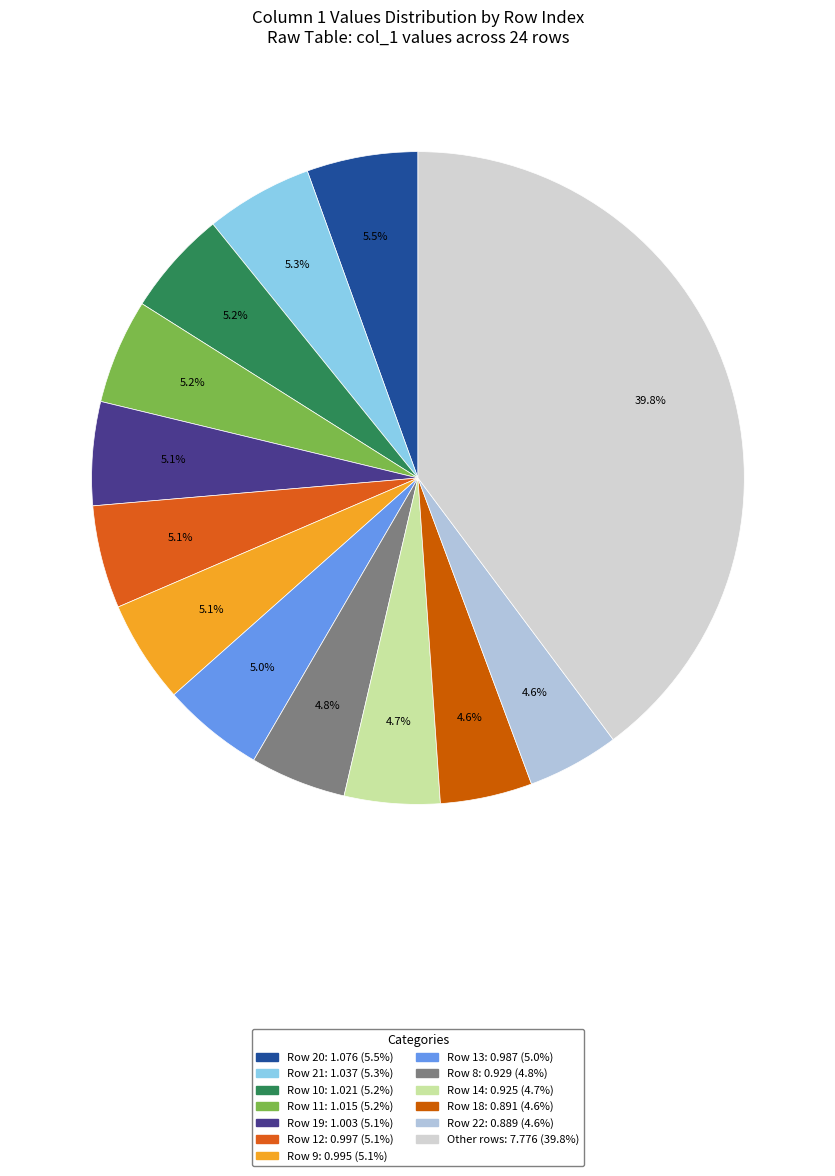

Count the number of slices in the pie.

13